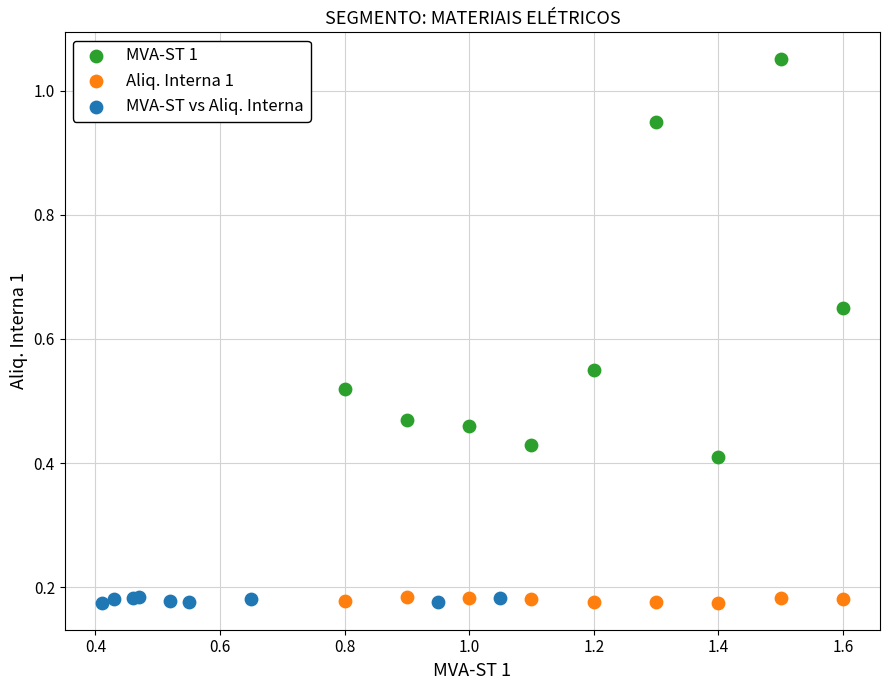

Which series has the largest Y range (max minus min)?

MVA-ST 1